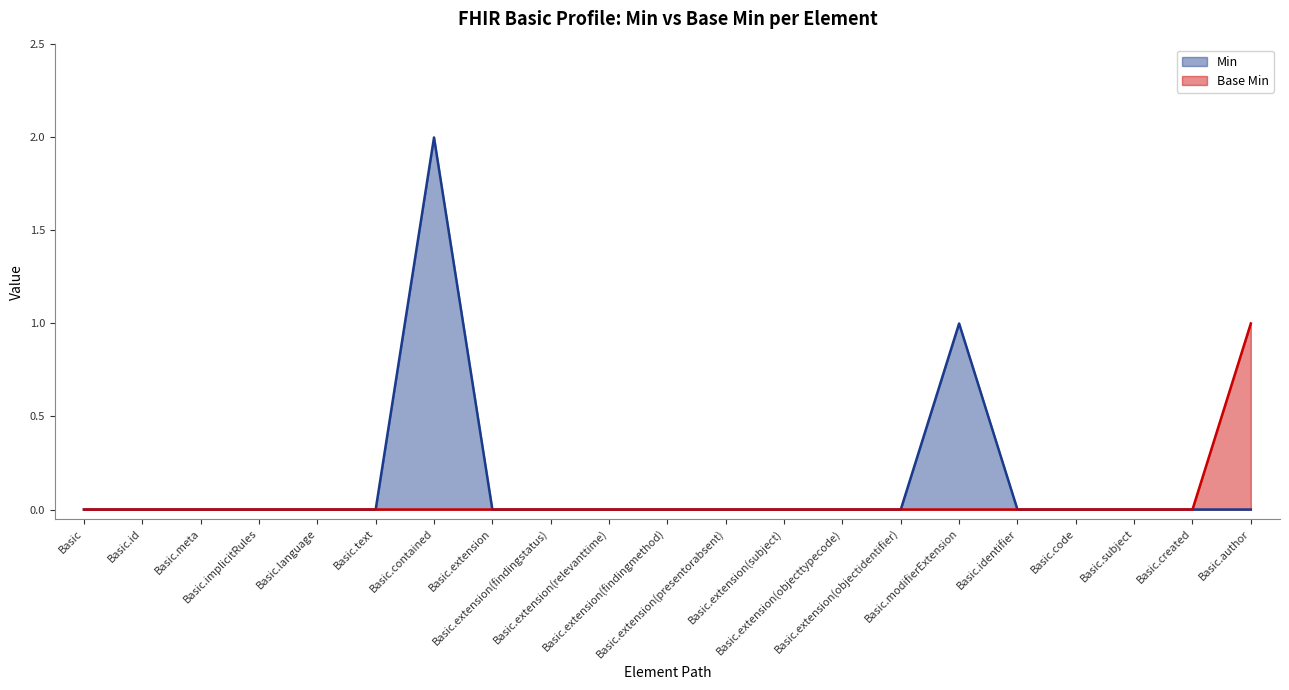

How many Min values are between 0 and 1?

20